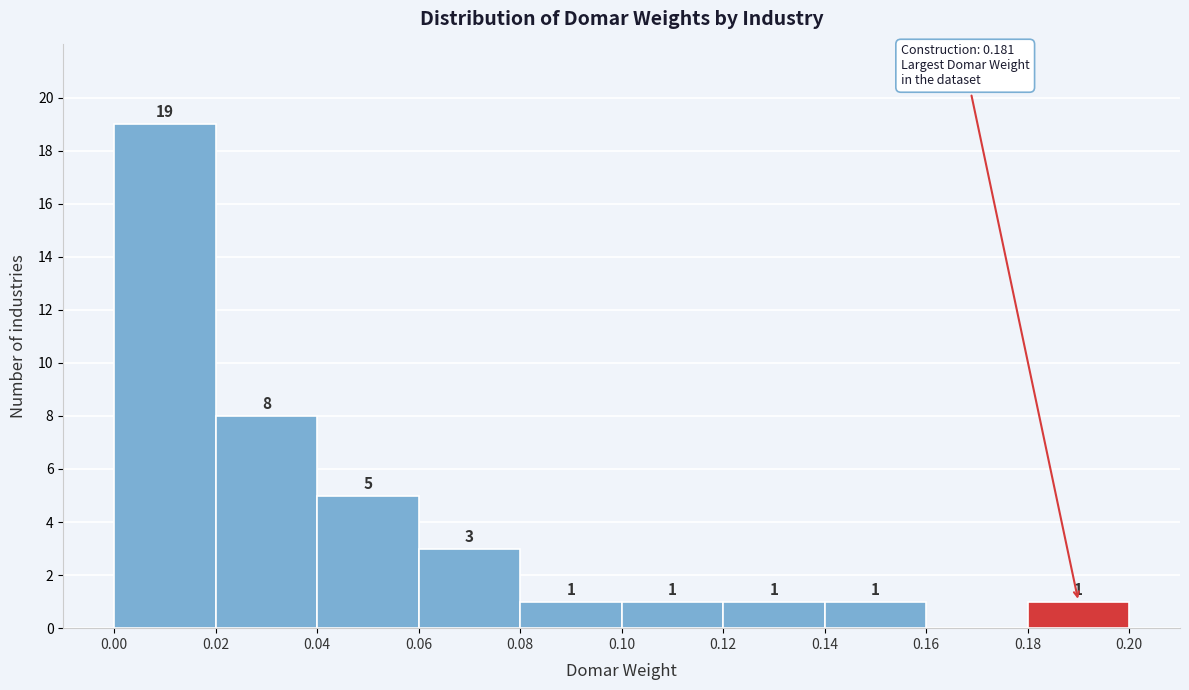

Which range on the x-axis has the tallest bar?

0.00 to 0.02